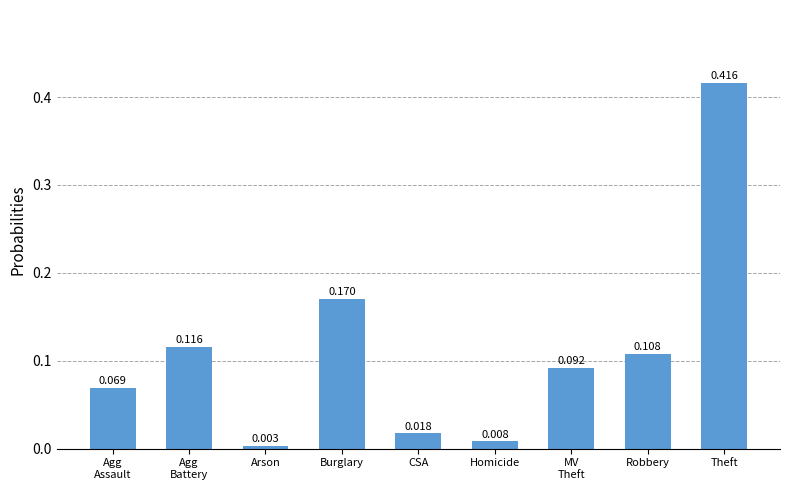

At which category does the chart reach its minimum across all series?

Arson